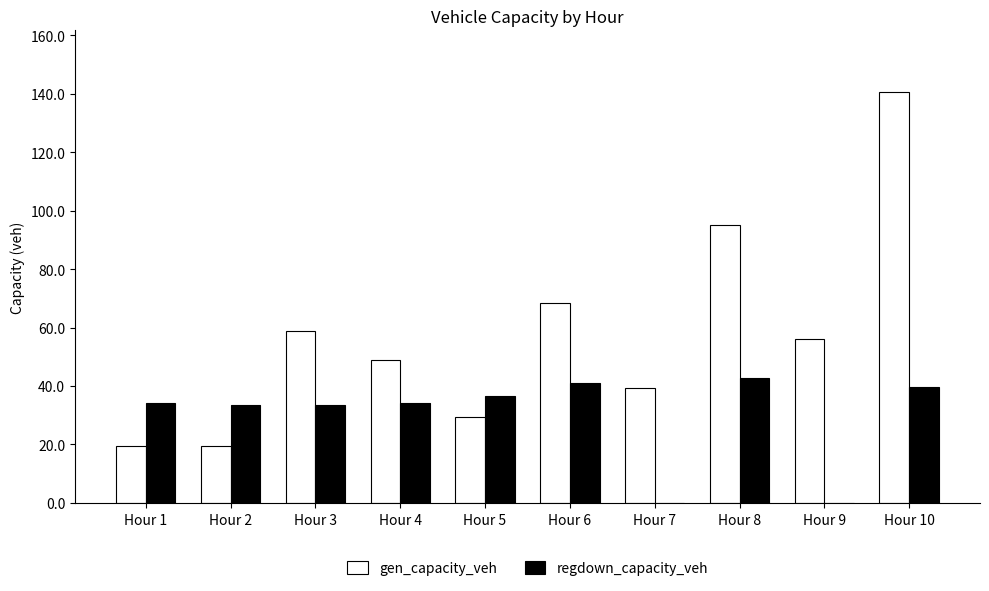

What is the sum of the gen_capacity_veh values at Hour 4 and Hour 5?

78.3